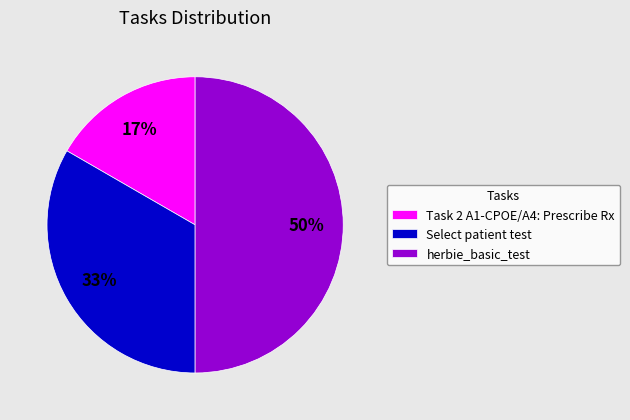

How many segments does this pie chart have?

3